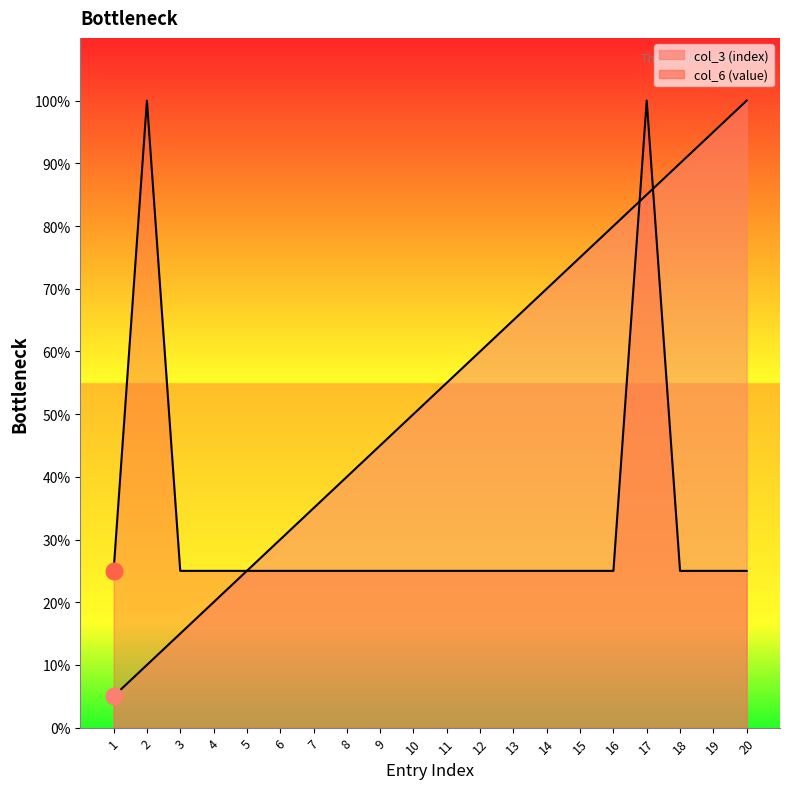

What is the value of the col_3 (index) point at the 15th from the left?

75.0